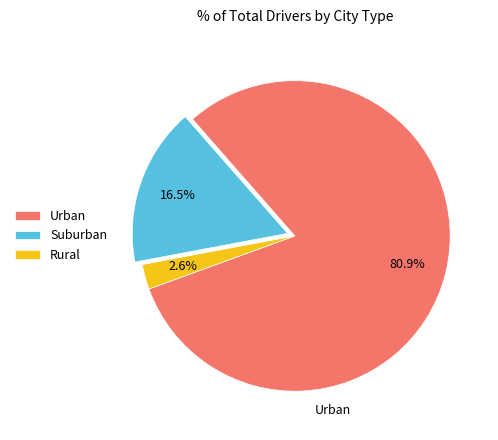

What is the total percentage of Urban and Rural?

83.5%